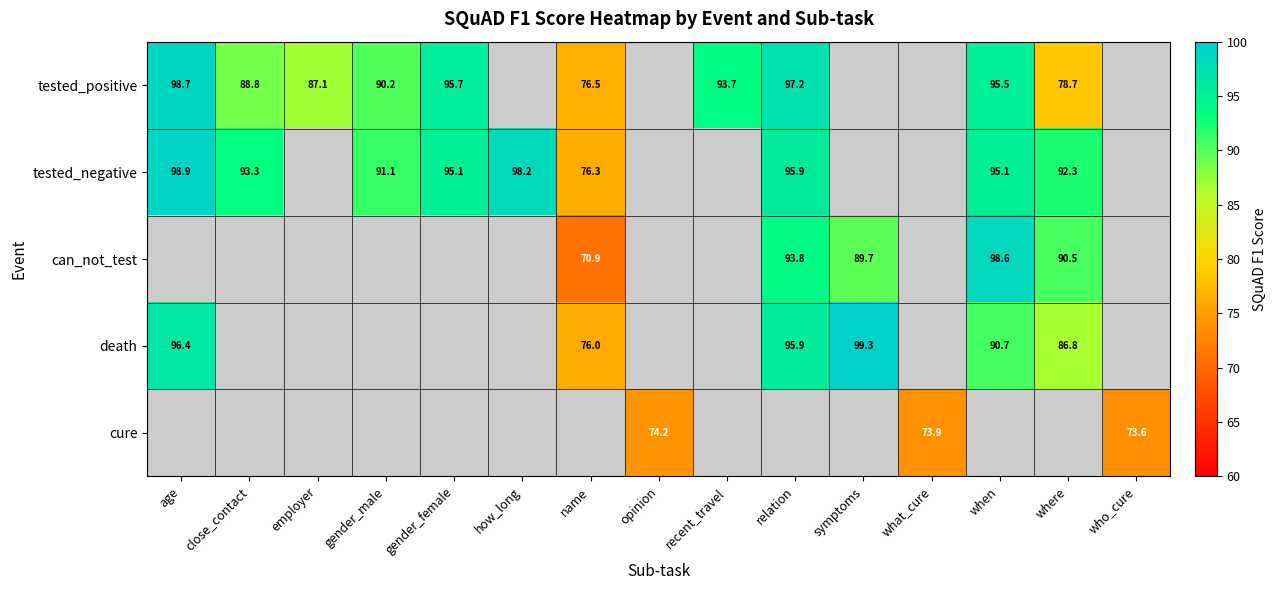

At how many categories does at least one series exceed 89?

10